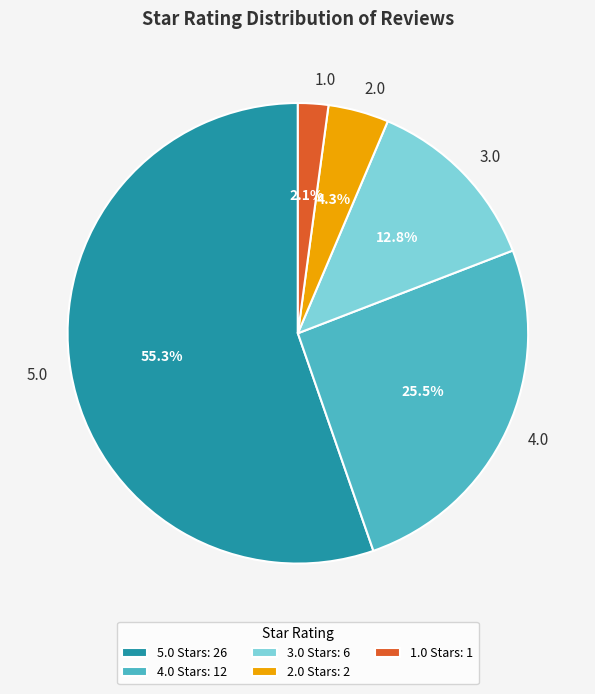

Approximately how many times larger is the value at 3.0 compared to 4.0?

0.5